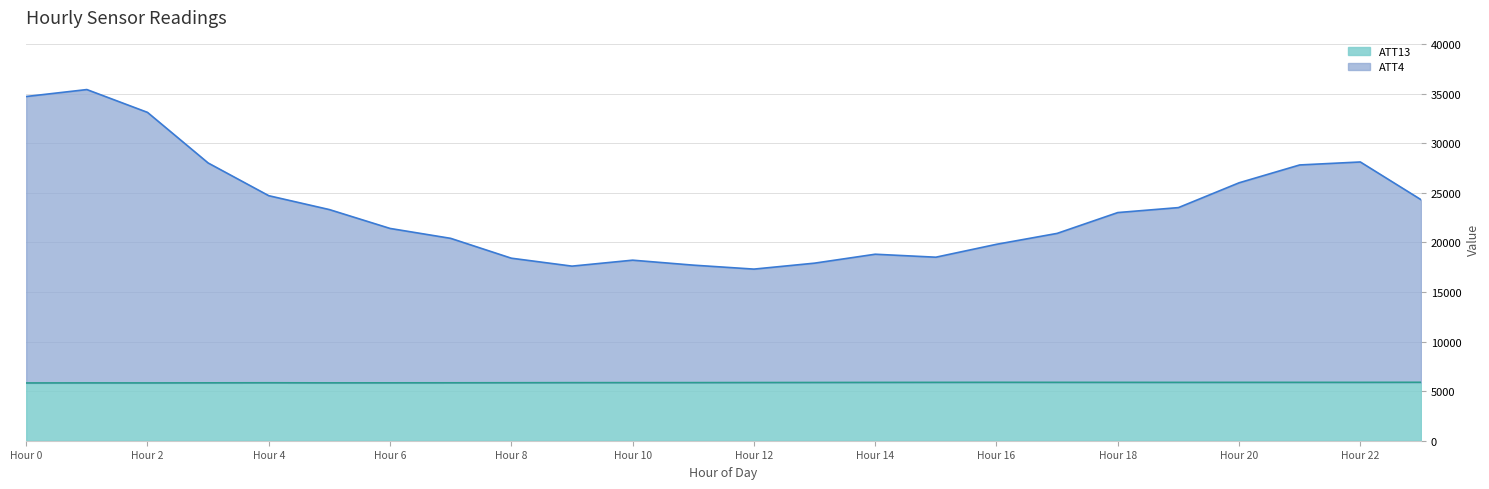

What are all the series names shown in the legend?

ATT13 line, ATT4 line